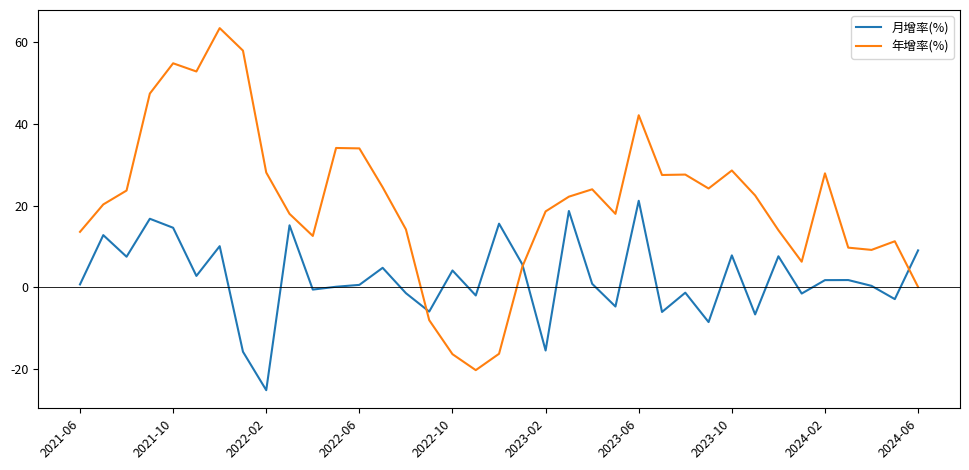

Which series has the widest spread of values?

年增率(%)